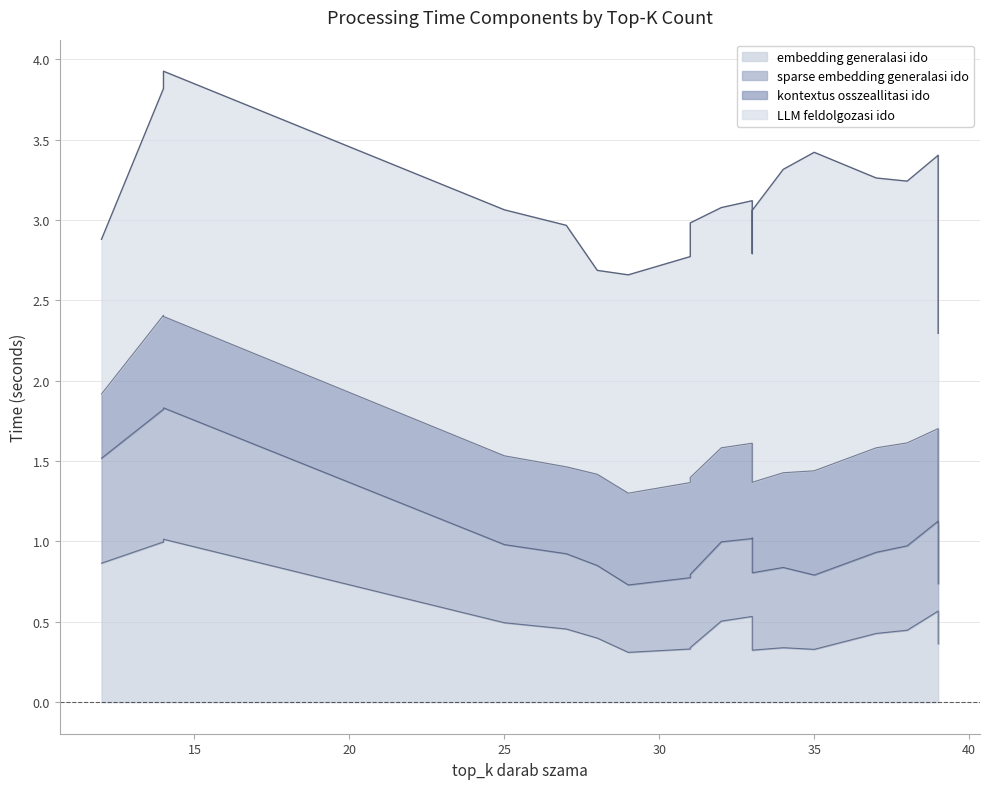

What is the average value of the kontextus osszeallitasi ido series?

0.6